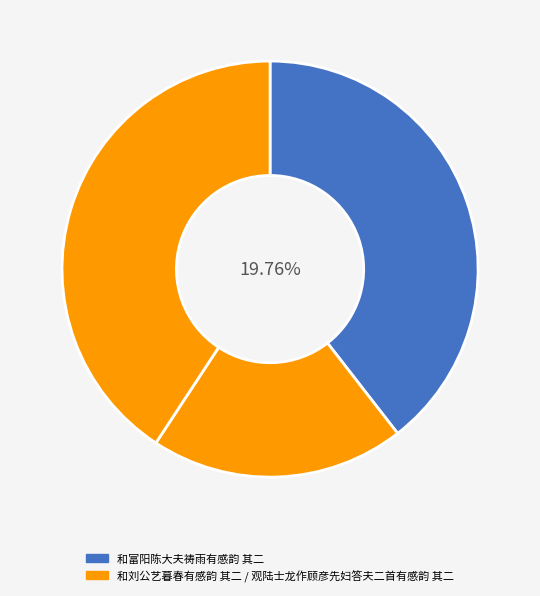

What is the change in value from 和富阳陈大夫祷雨有感韵 其二 to 观陆士龙作顾彦先妇答夫二首有感韵 其二?

+31974